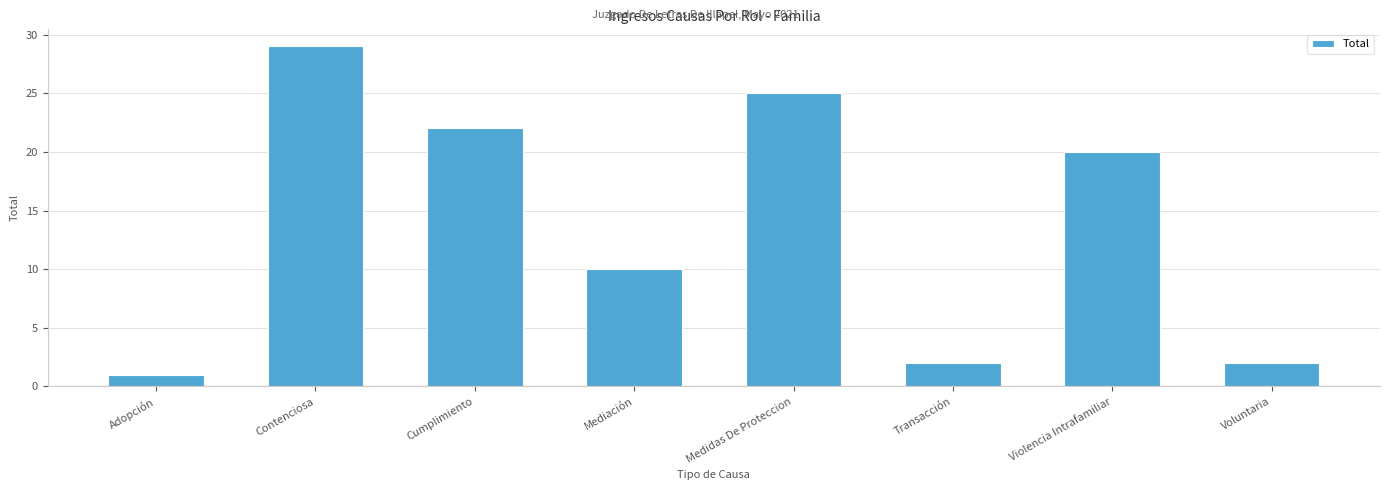

What is the sum of the values at Transacción and Violencia Intrafamiliar?

22